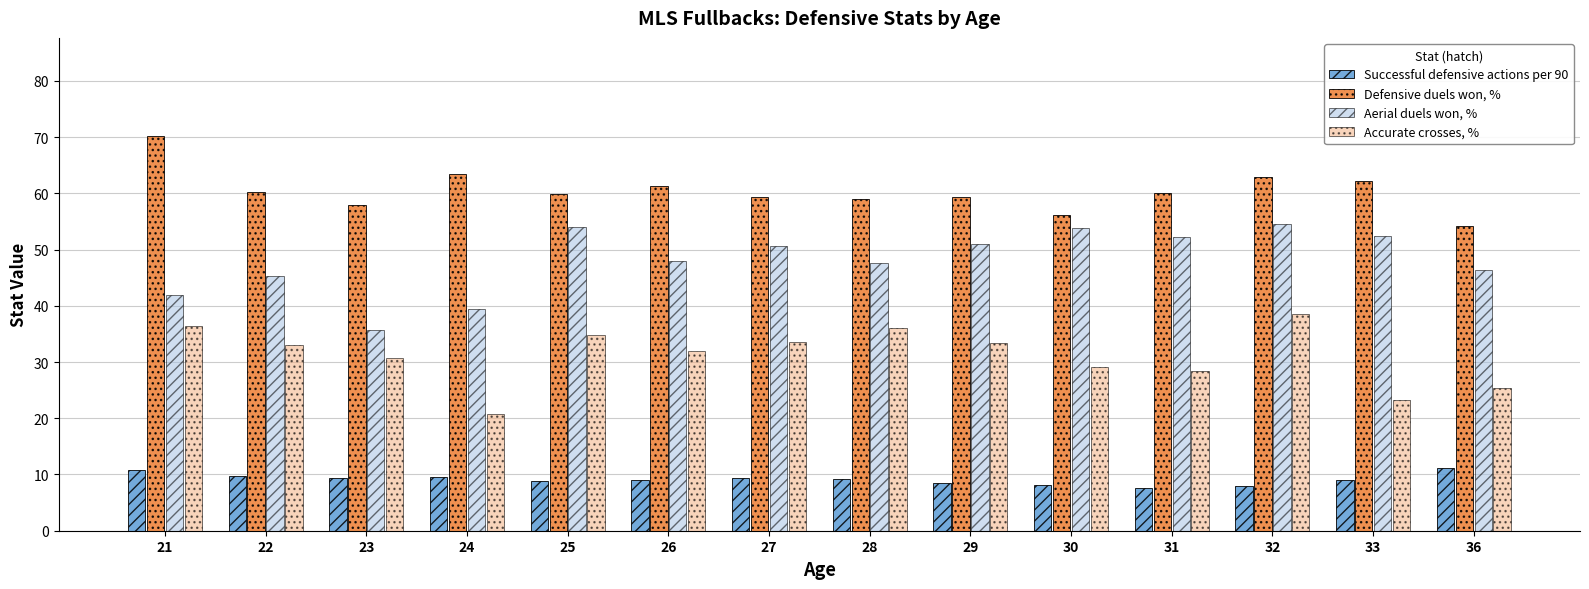

How many data points in Aerial duels won, % are less than 50?

7